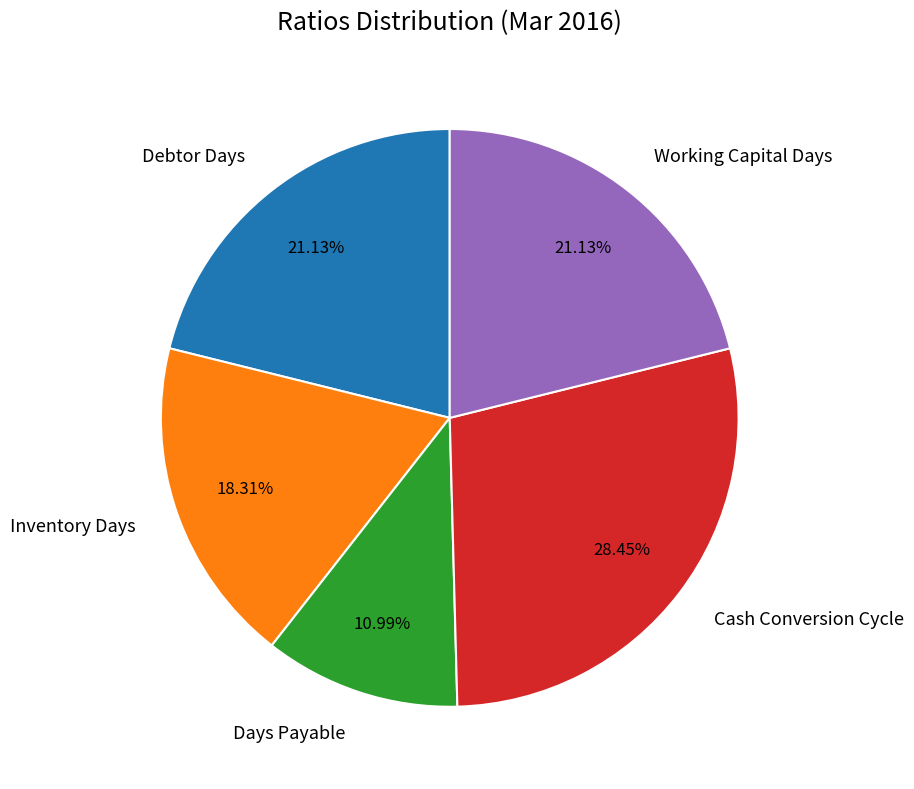

To the nearest percent, what portion does Days Payable represent?

11%